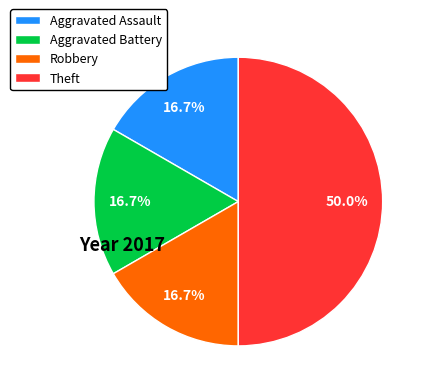

Count the number of slices in the pie.

4